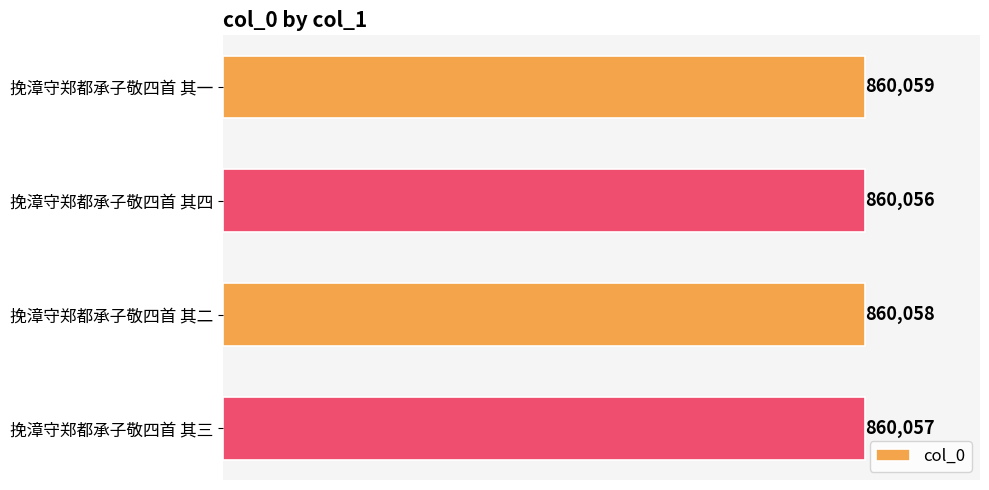

Count the values in the range 860057 to 860059.

3